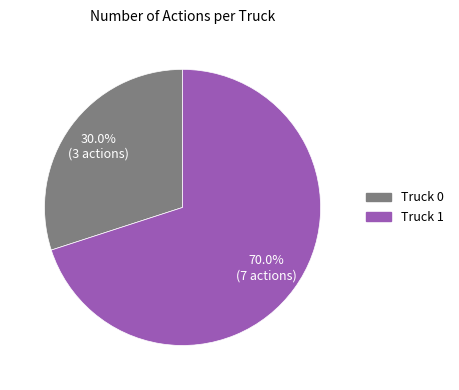

What percentage do Truck 0 and Truck 1 together represent?

100.0%